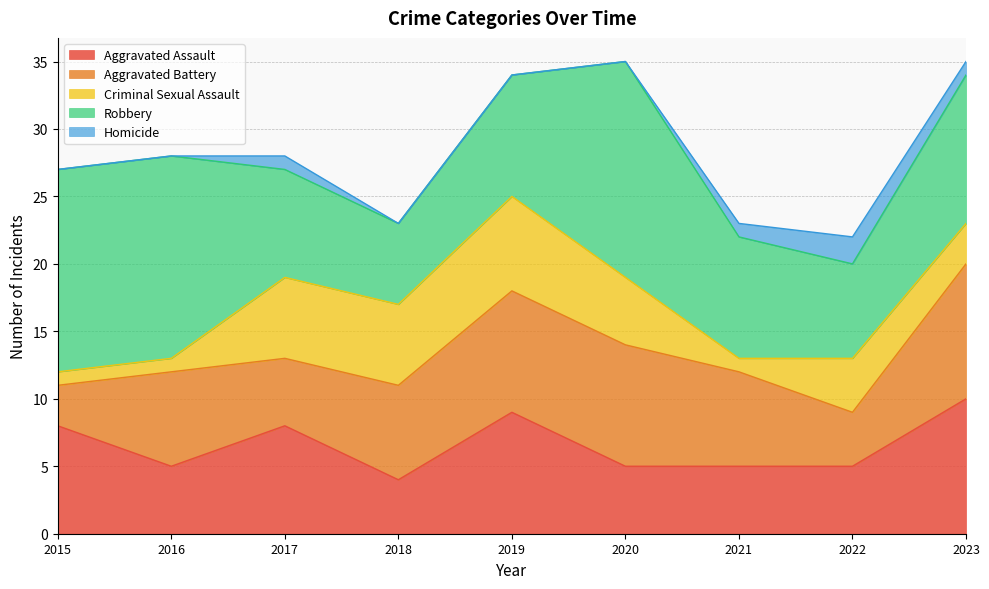

True or false: Criminal Sexual Assault has a value of 1 at 2021.

True